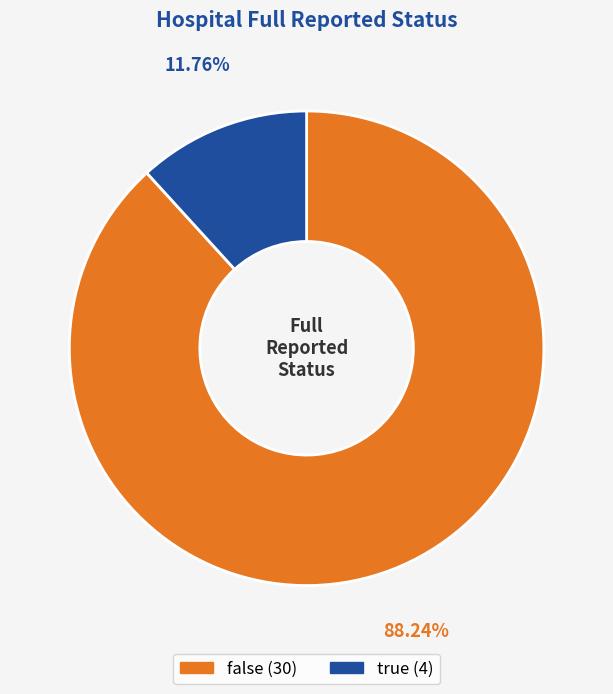

Count the number of slices in the pie.

2